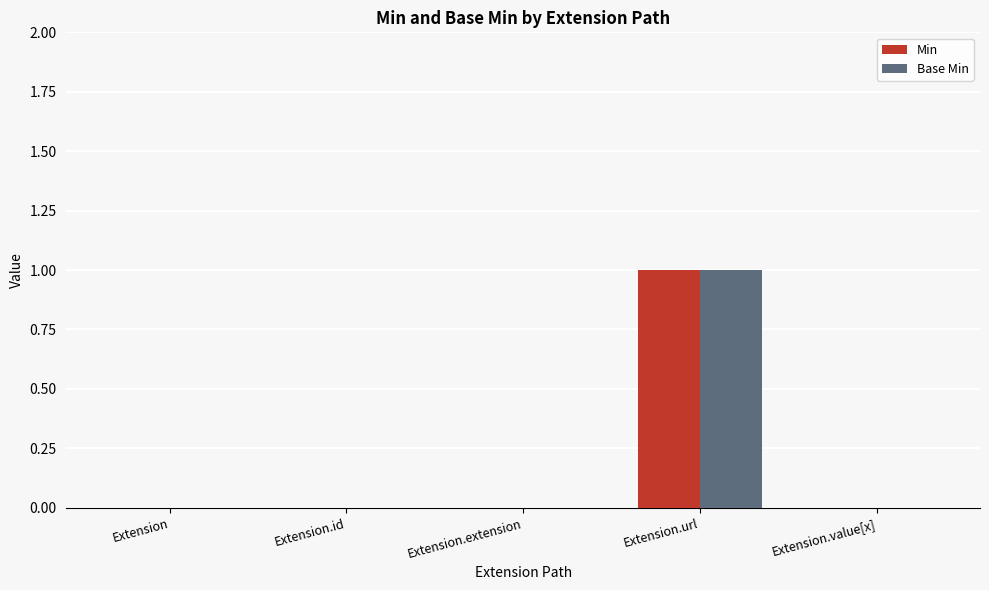

At which label does Min reach its peak?

Extension.url